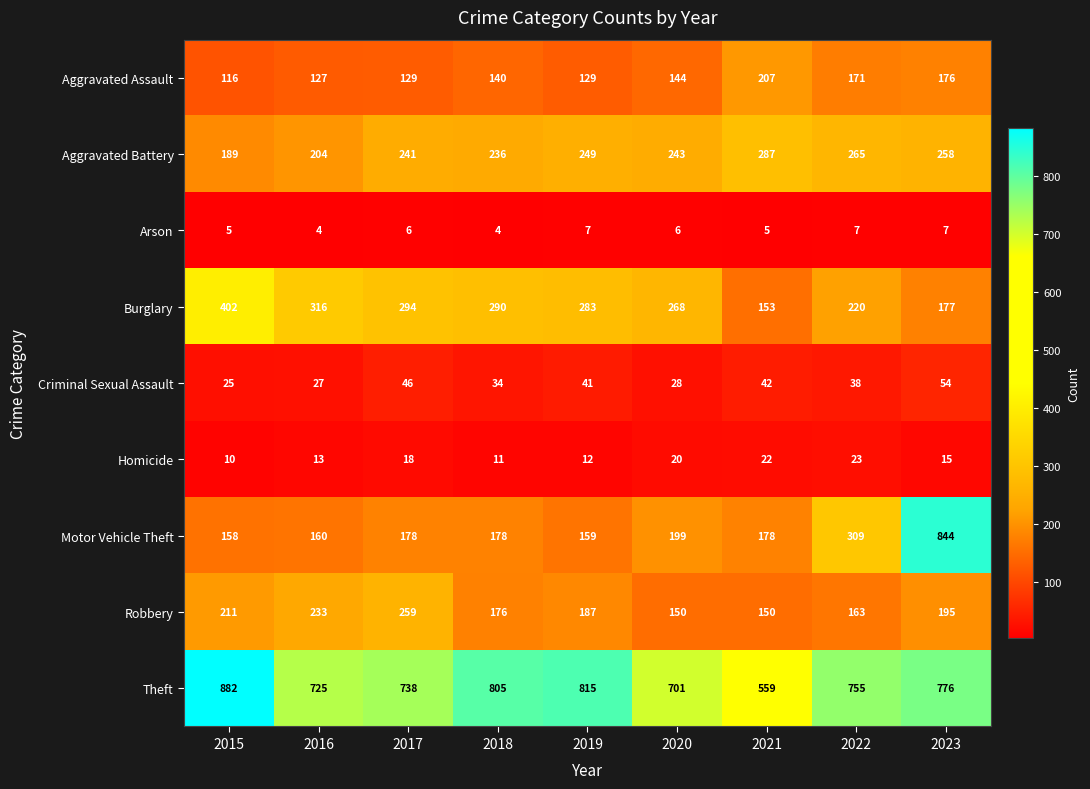

What is the difference between the highest and lowest values at 2023?

837